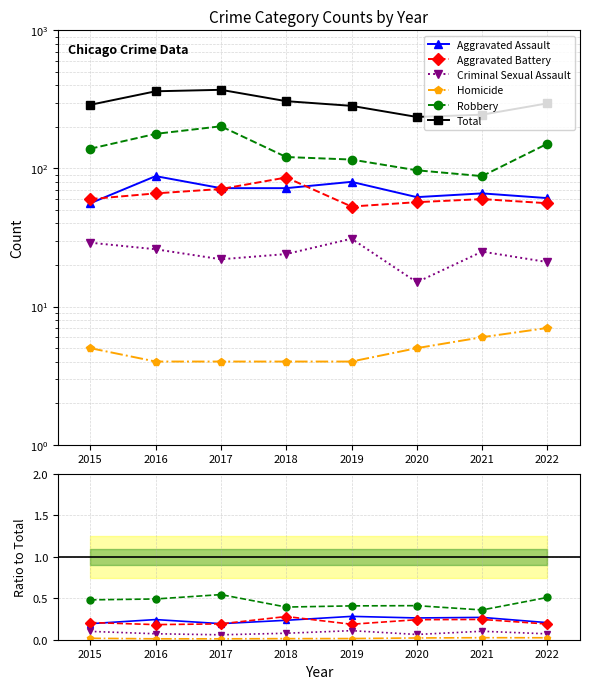

Is this an area chart (filled region under the line)?

No